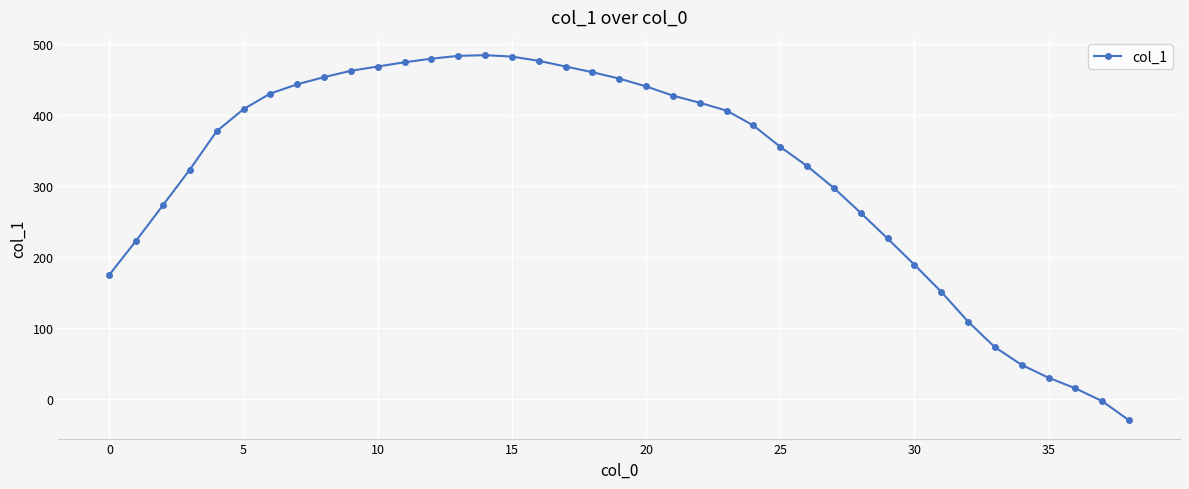

What is the greatest value displayed?

484